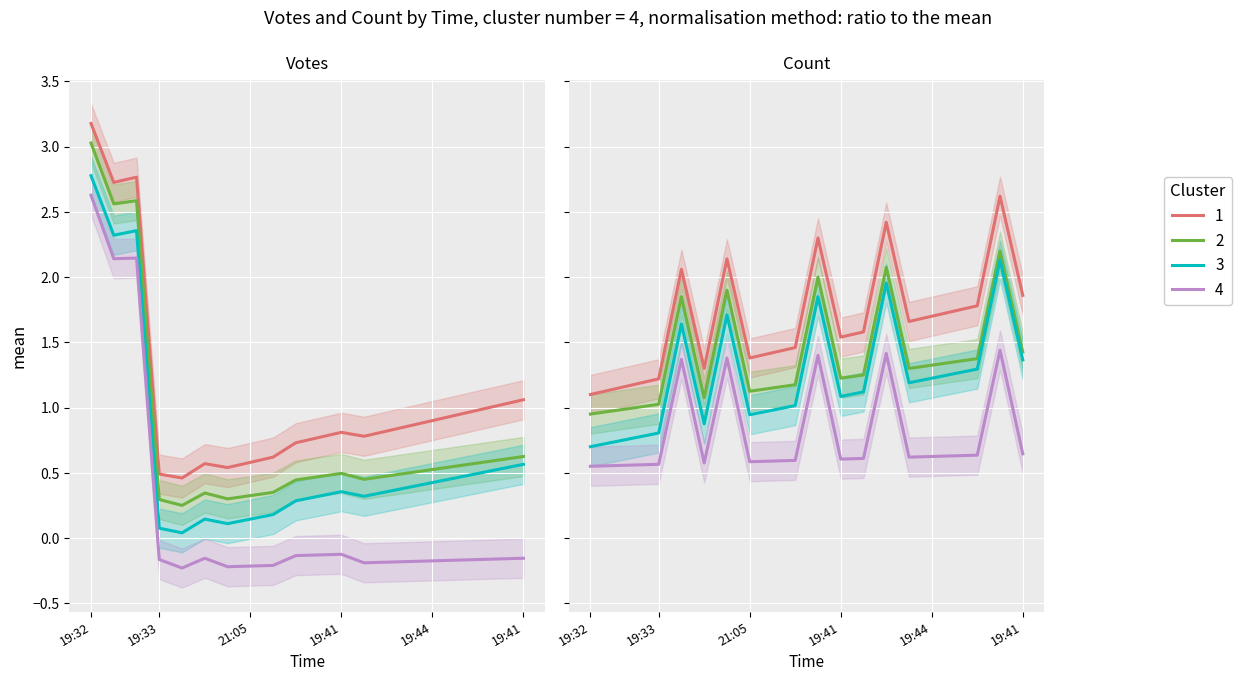

At which category does Votes reach its first local peak?

19:31